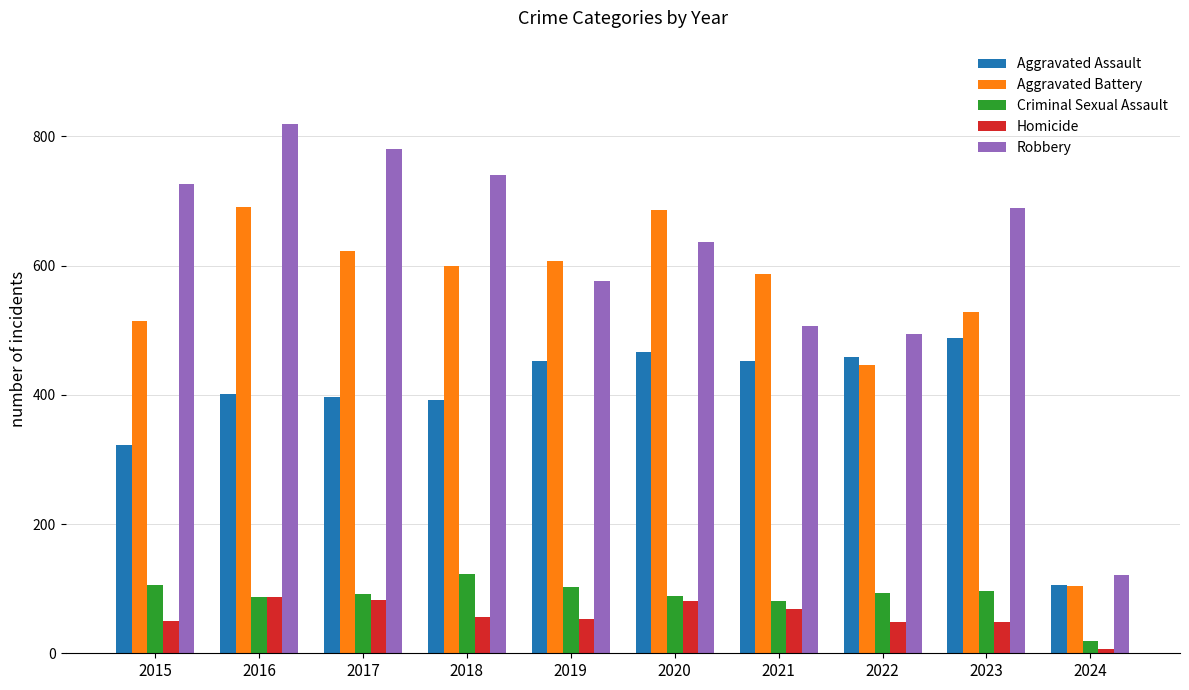

Which category has the lowest value in the Homicide series?

2024